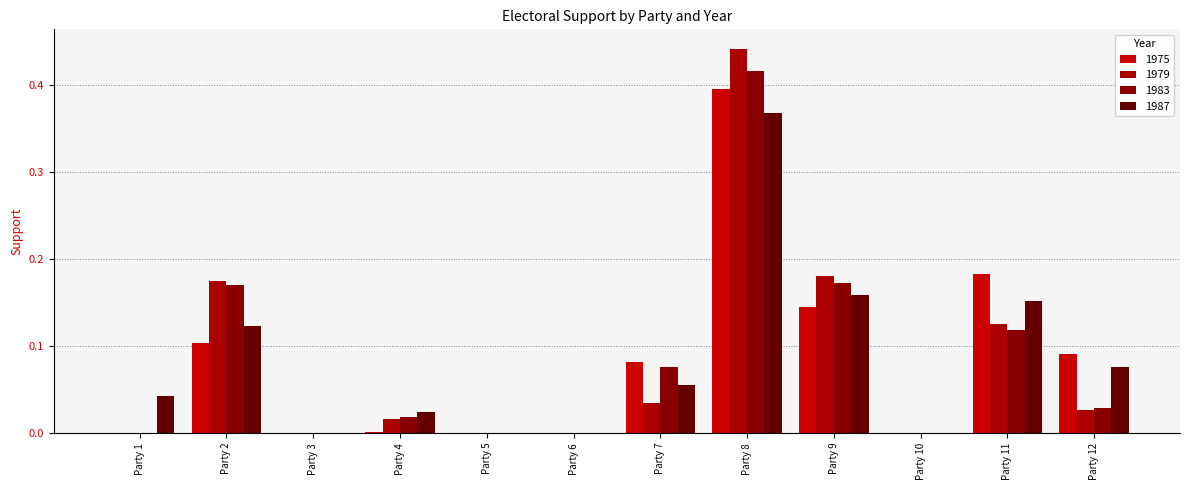

What is the difference between the second highest and minimum values in the 1975 series?

0.2